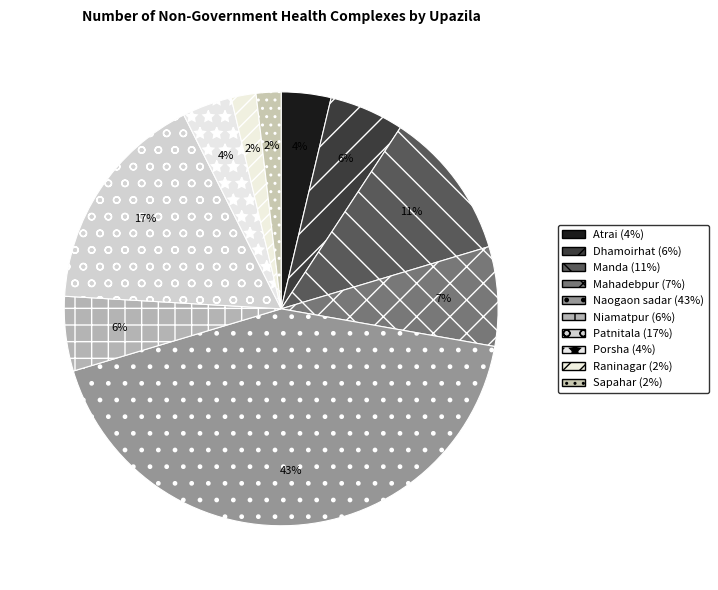

How many segments does this pie chart have?

10